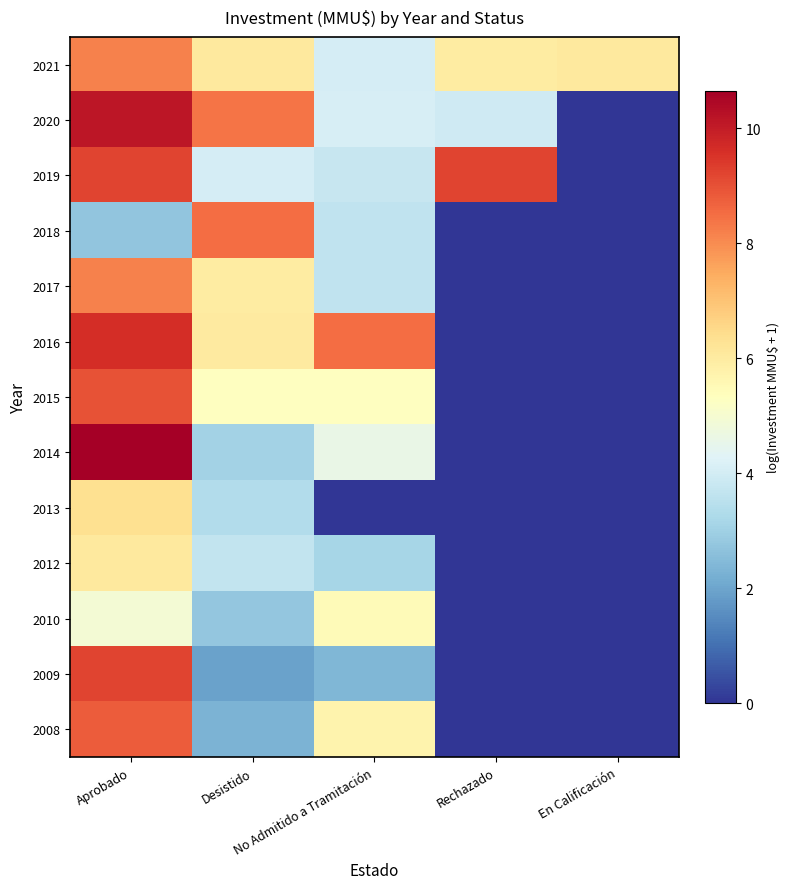

What is the spread (max minus min) of values at Desistido?

6.6